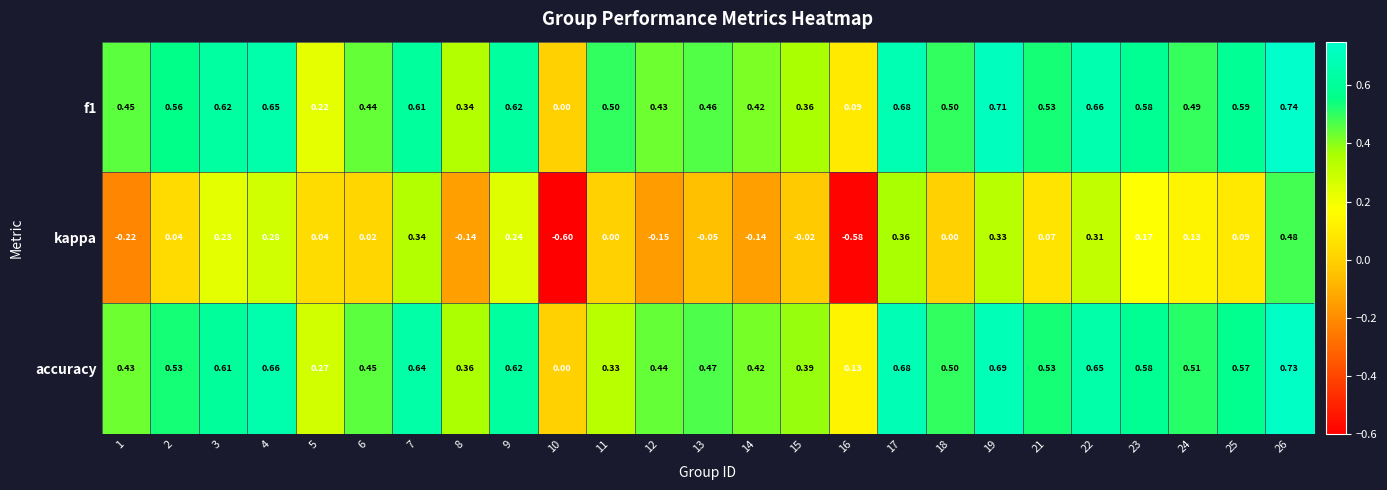

Which series has the largest total across all categories?

f1